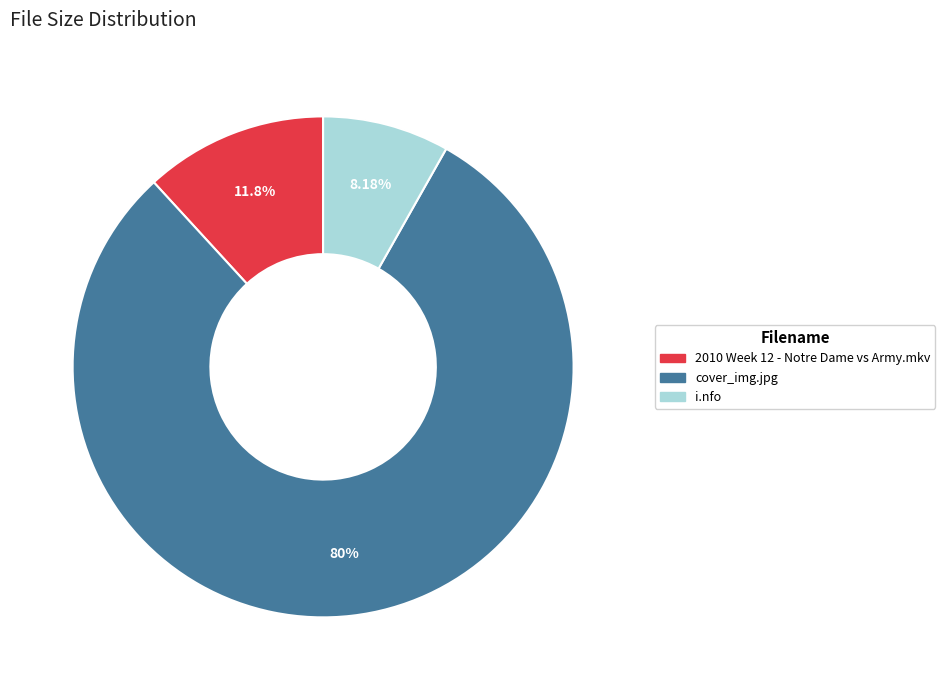

Combined, what portion of the pie is cover_img.jpg and 2010 Week 12 - Notre Dame vs Army.mkv?

91.8%